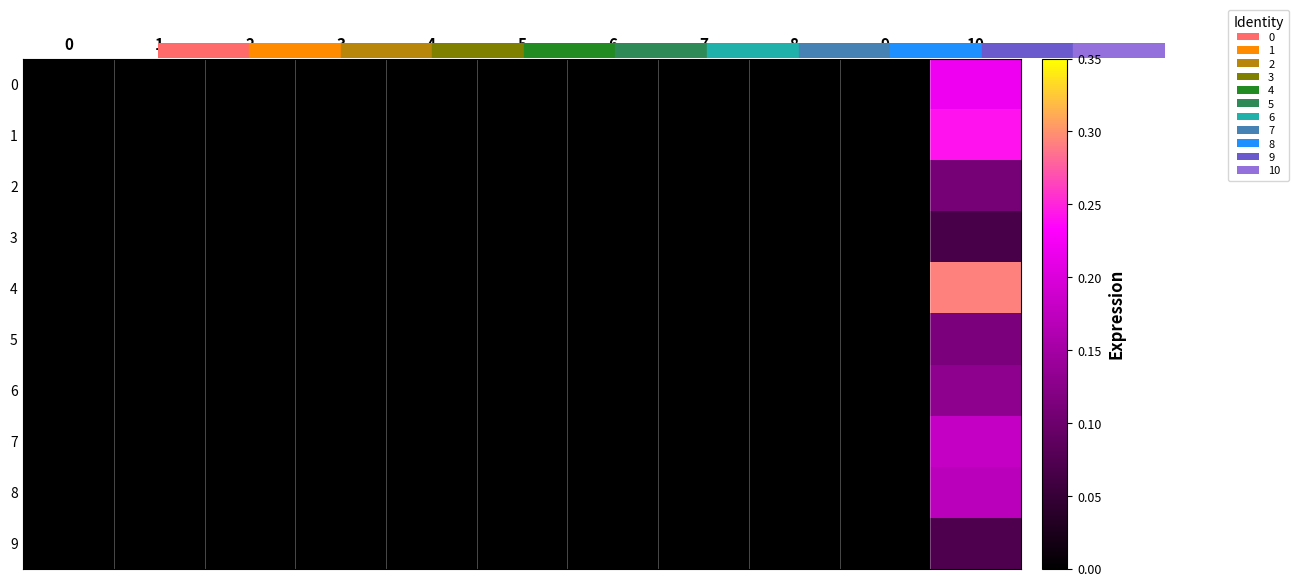

Which series has the widest spread of values?

4